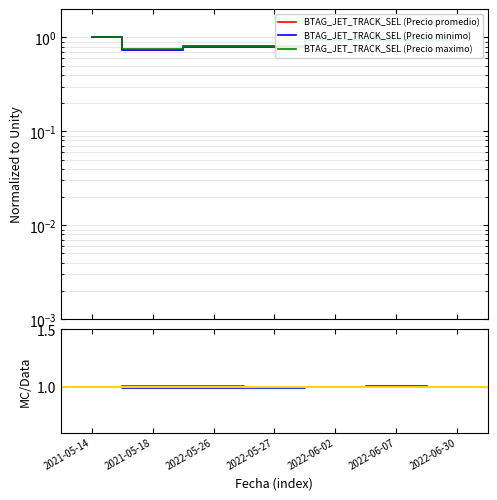

Is it true that BTAG_JET_TRACK_SEL (Precio promedio) equals 1.2 at 2022-06-30?

False